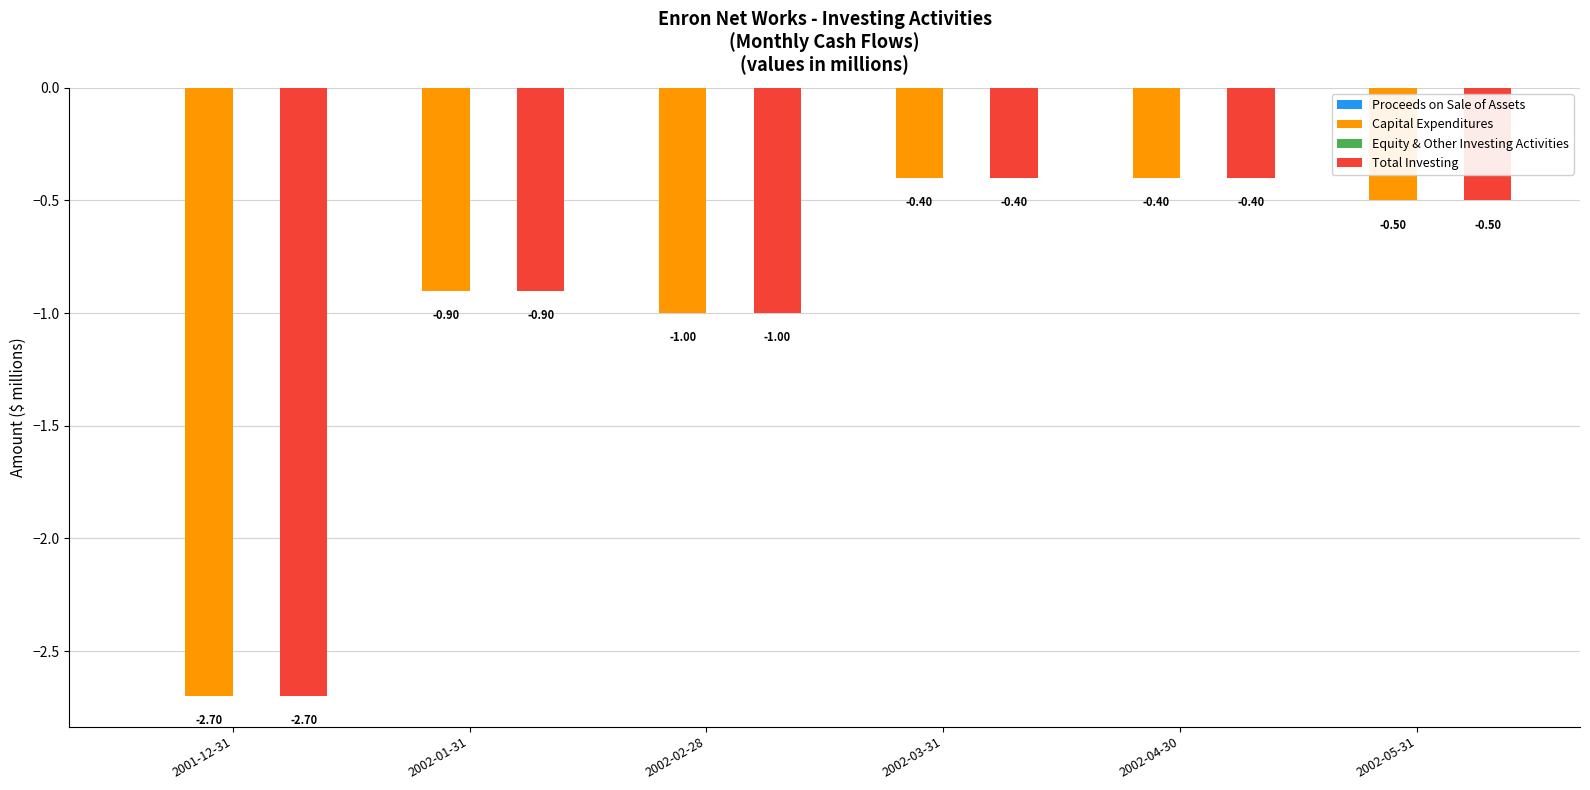

What is the difference between the second highest and minimum values in the Capital Expenditures series?

2.3